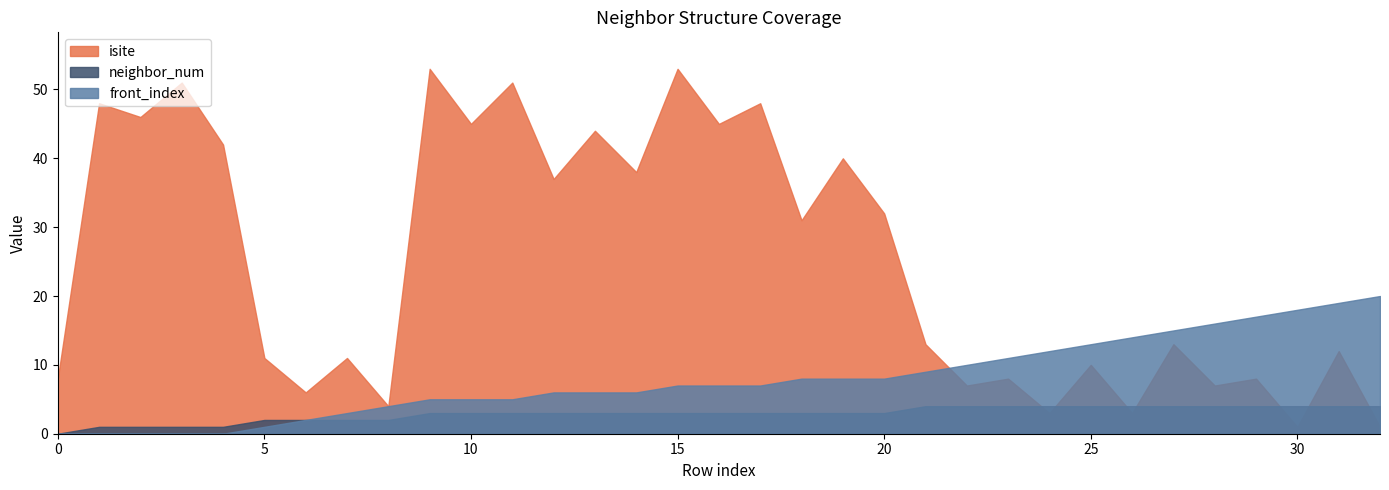

How many categories are shown in the chart?

33